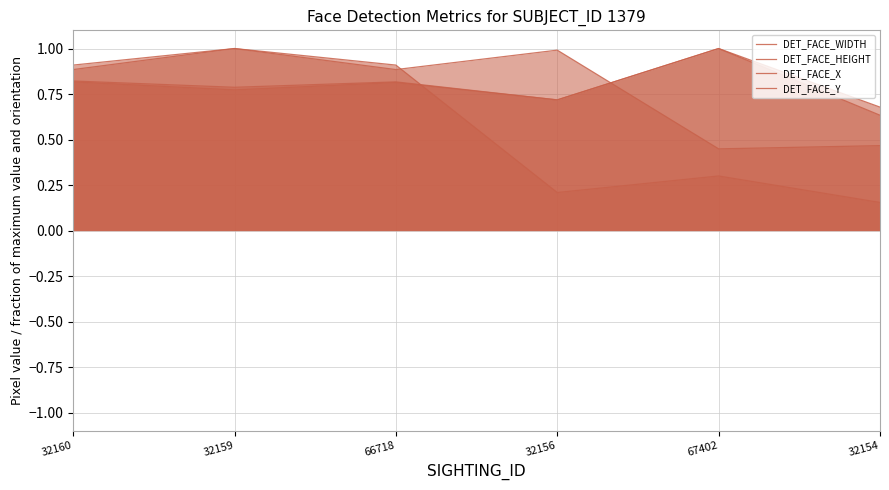

Does the chart display data point markers on the line(s)?

No